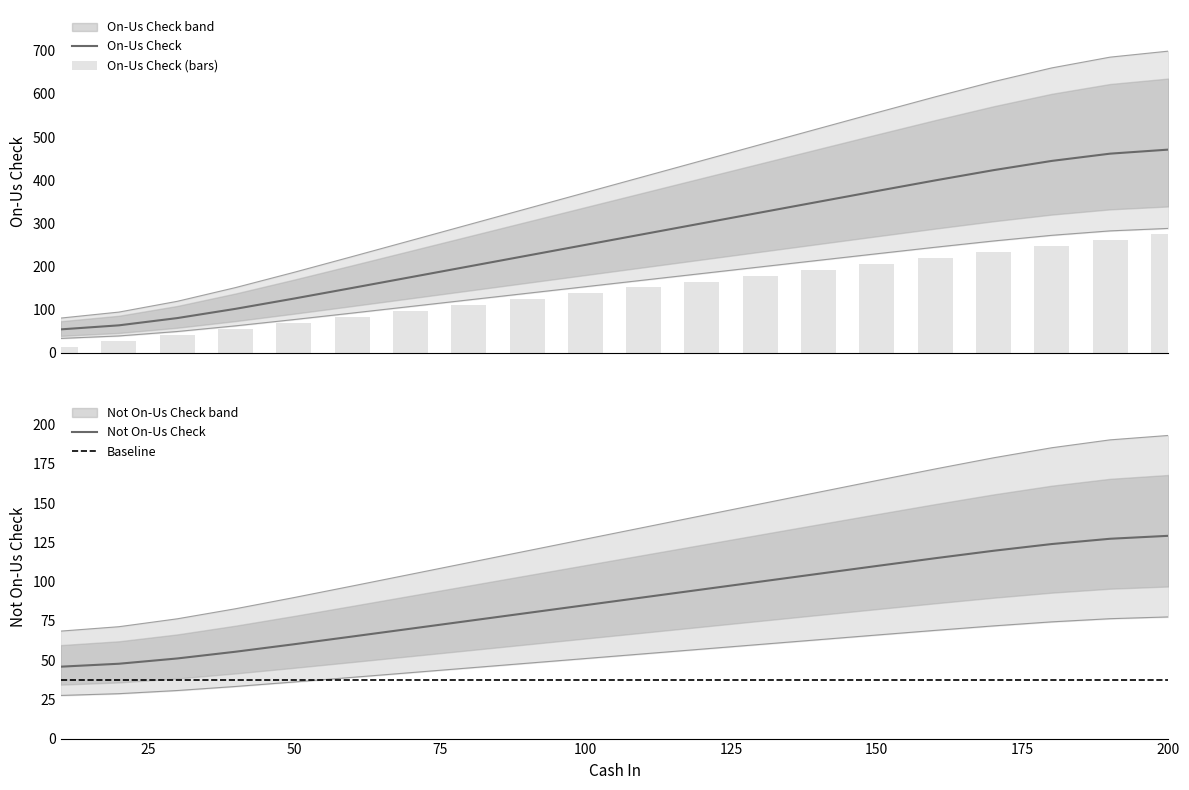

What is the highest value of the Not On-Us Check series?

129.2